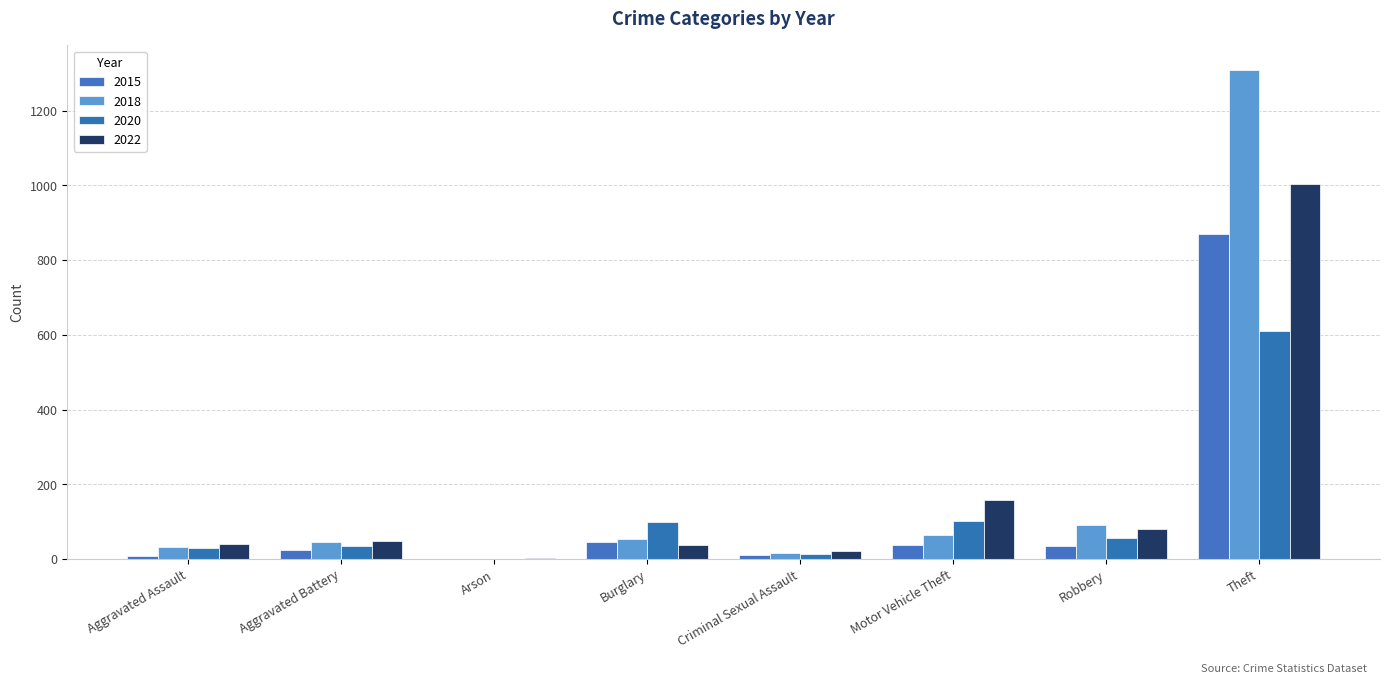

Which category has the highest value in the 2018 series?

Theft